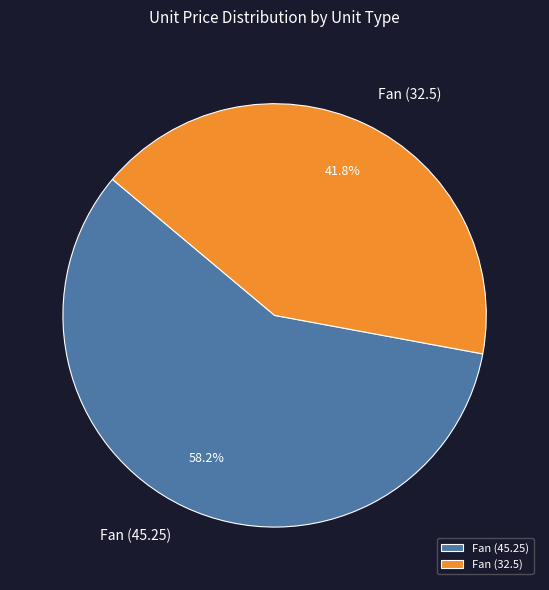

Which slice is the largest?

Fan (45.25)